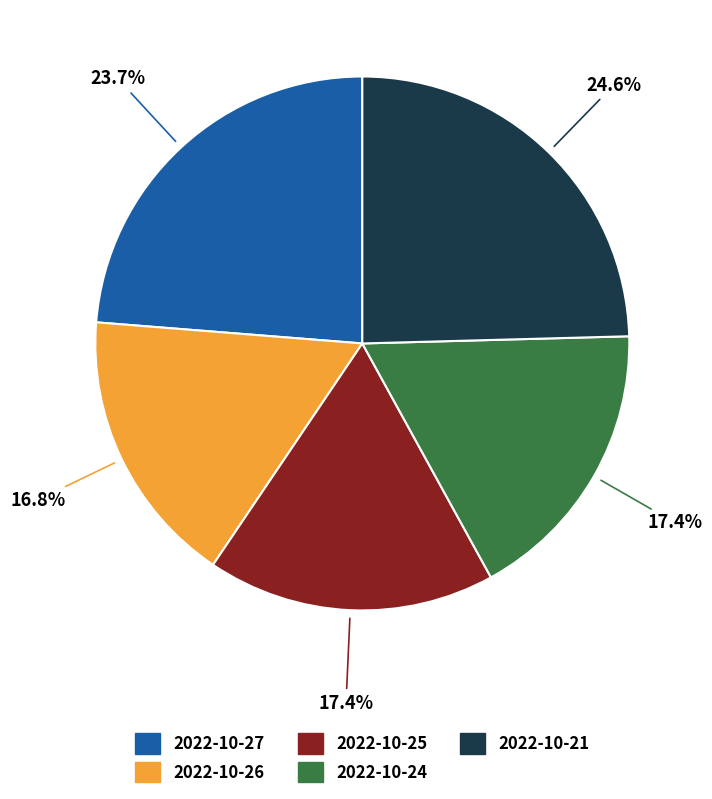

Which category has the smallest portion of the pie?

2022-10-26